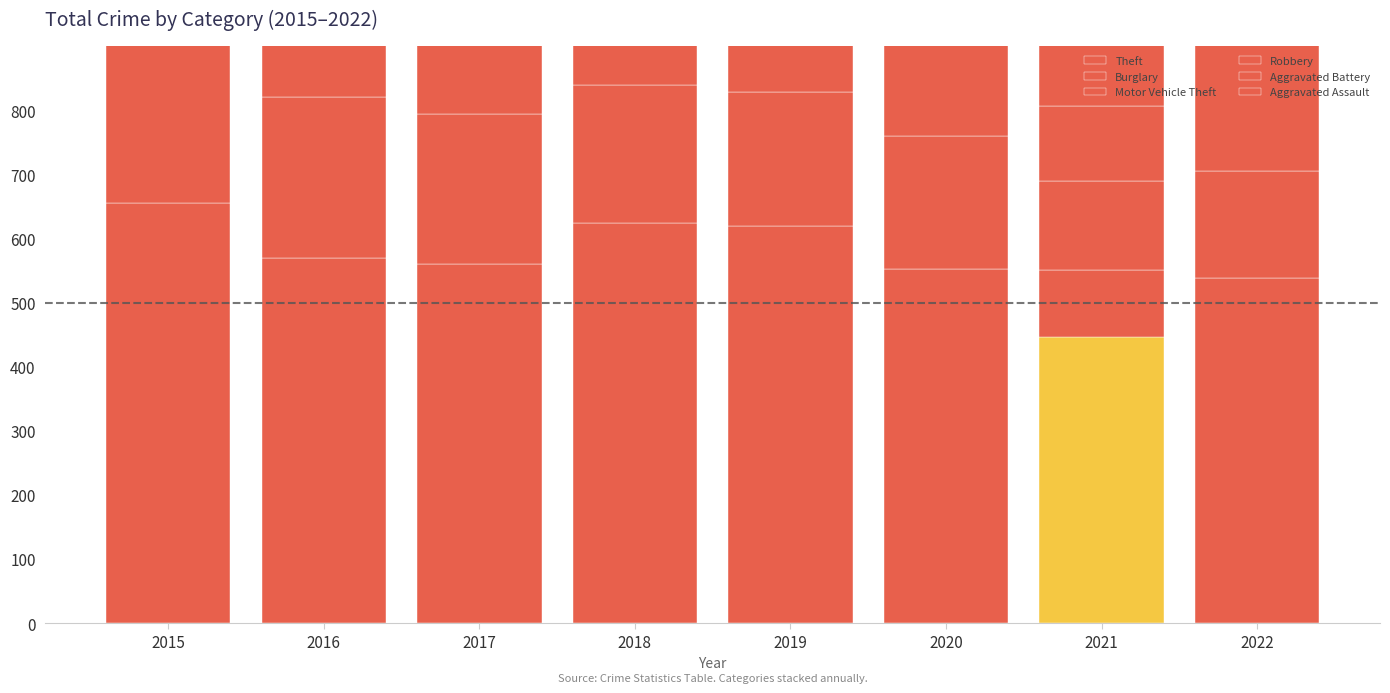

The Burglary series shows 60 at 2018. True or false?

False